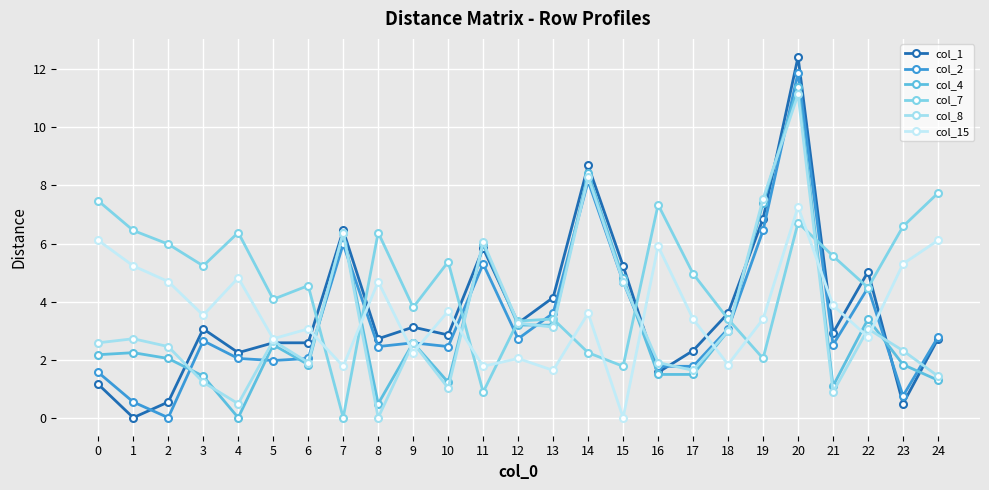

How many data points does each series have?

25